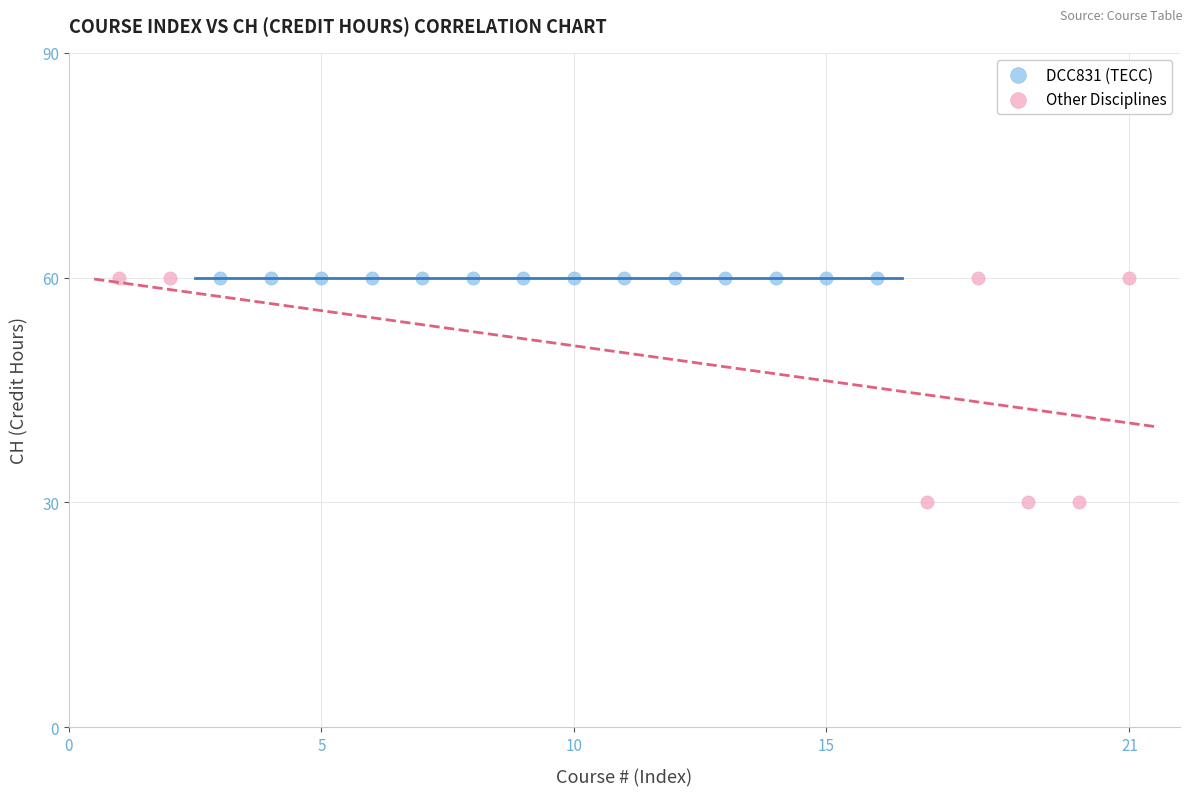

Which series contains the lowest Y value?

Other Disciplines